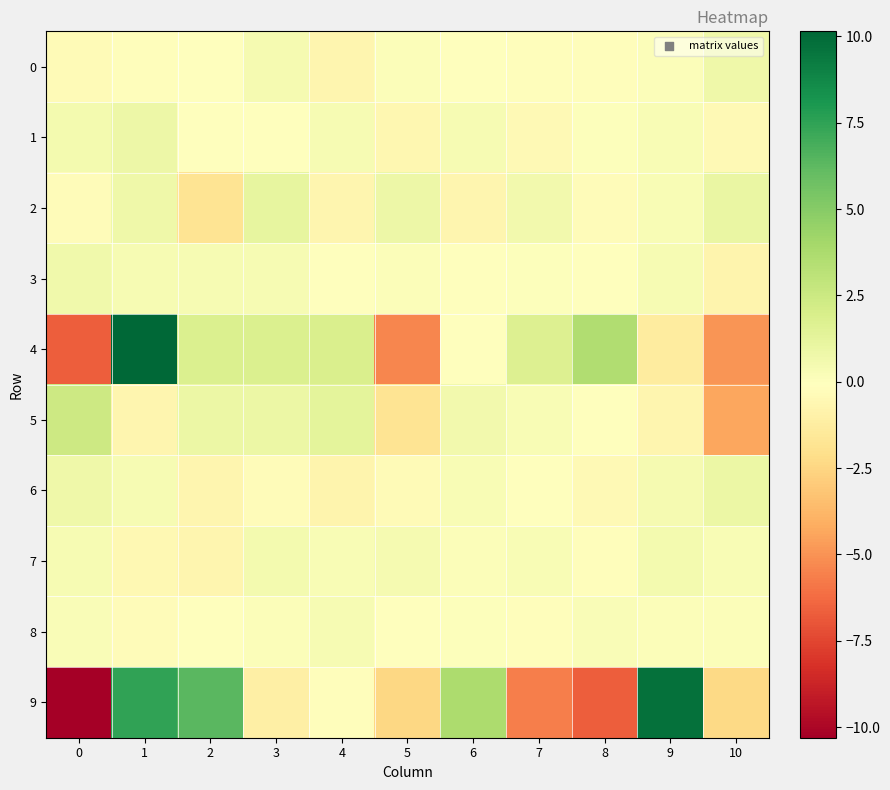

At which category is the sum across all series the highest?

1